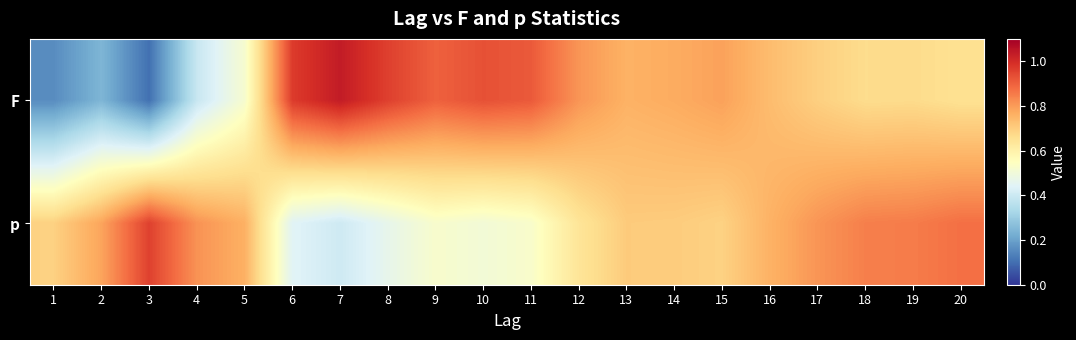

List the series in order of their overall mean, lowest first.

F, p